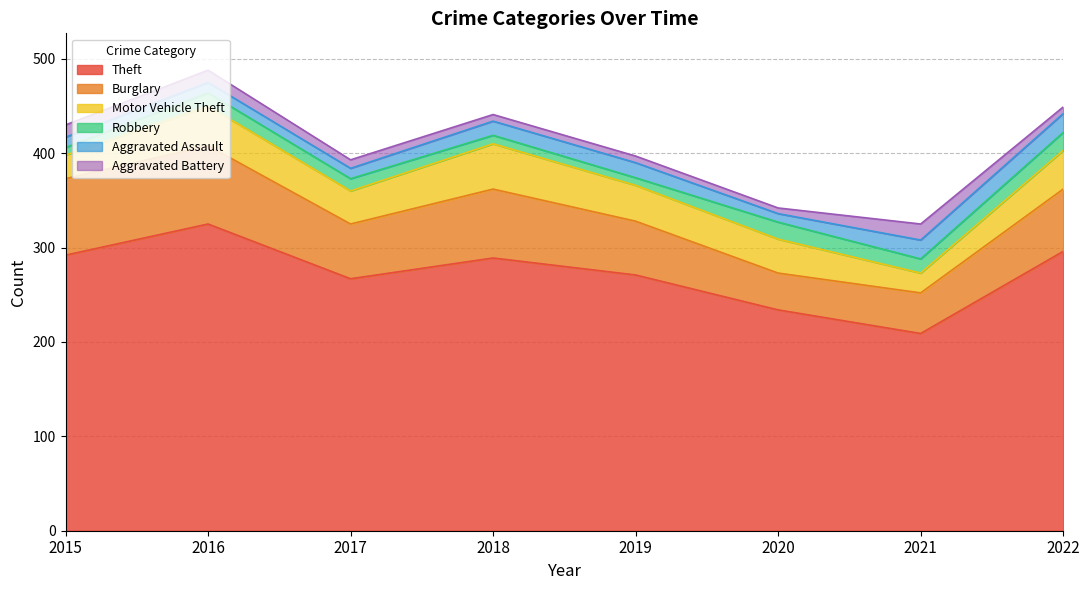

Is it true that Motor Vehicle Theft equals 41 at 2015?

False